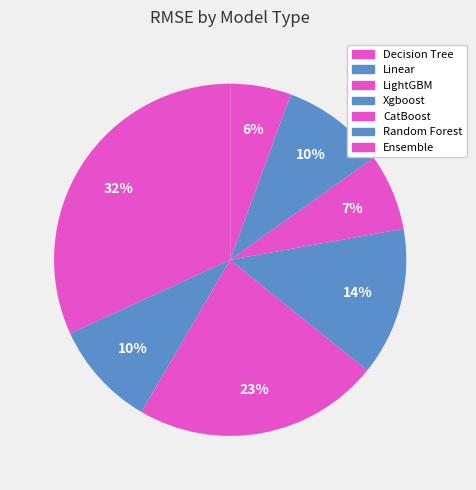

Is there a majority slice in this chart?

No